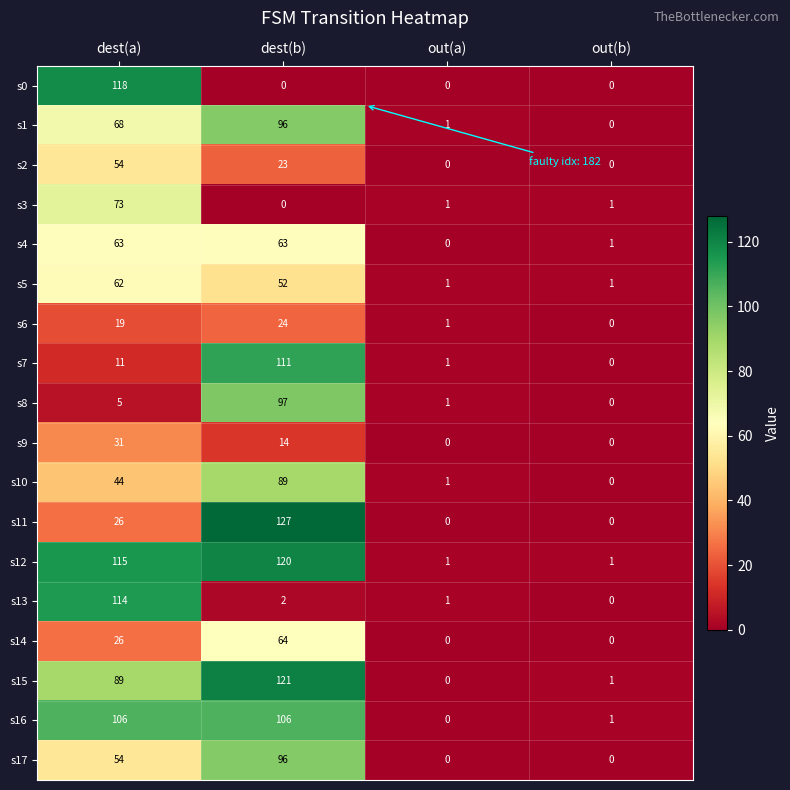

The s14 series shows 36 at dest(a). True or false?

False